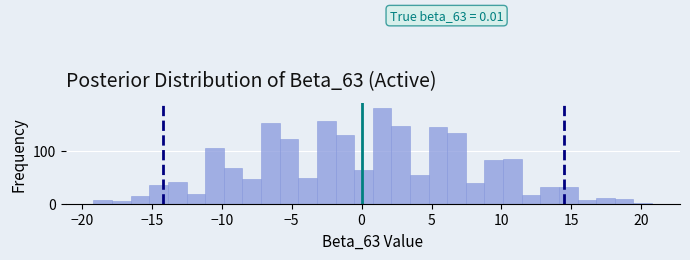

Read against the x-axis, roughly where is the centre of the tallest bar?

1.5